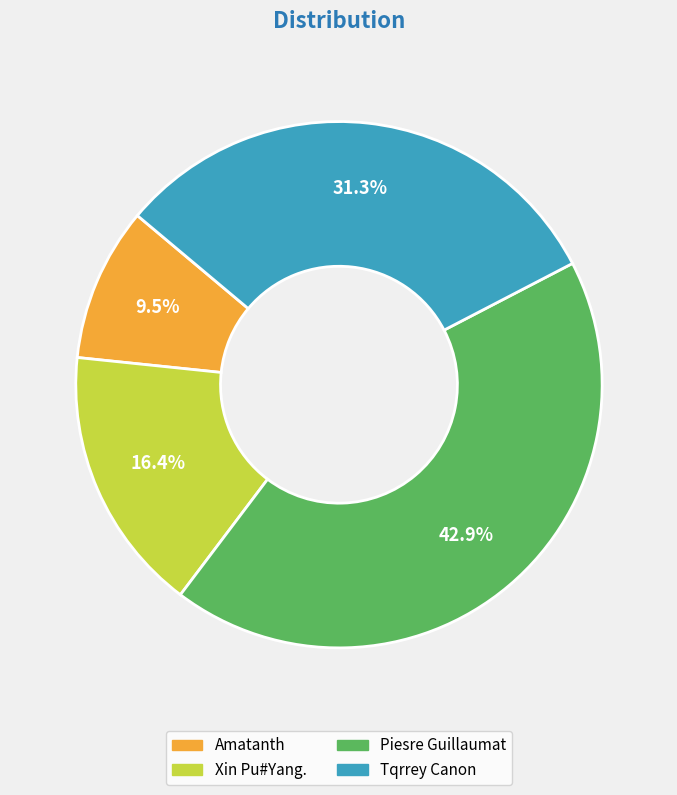

What is the largest slice in the pie chart?

Piesre Guillaumat